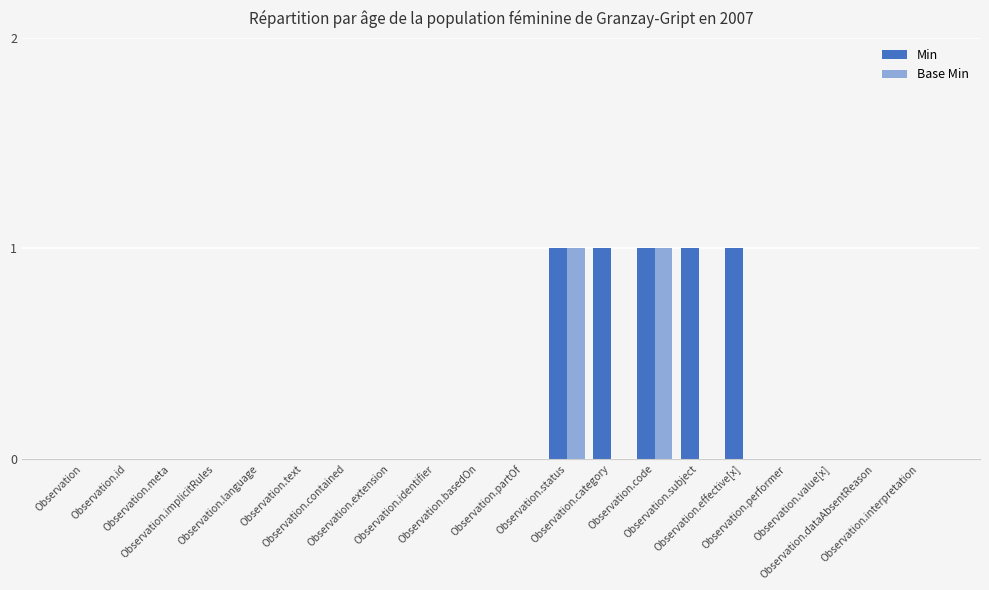

How many groups of bars are there?

20